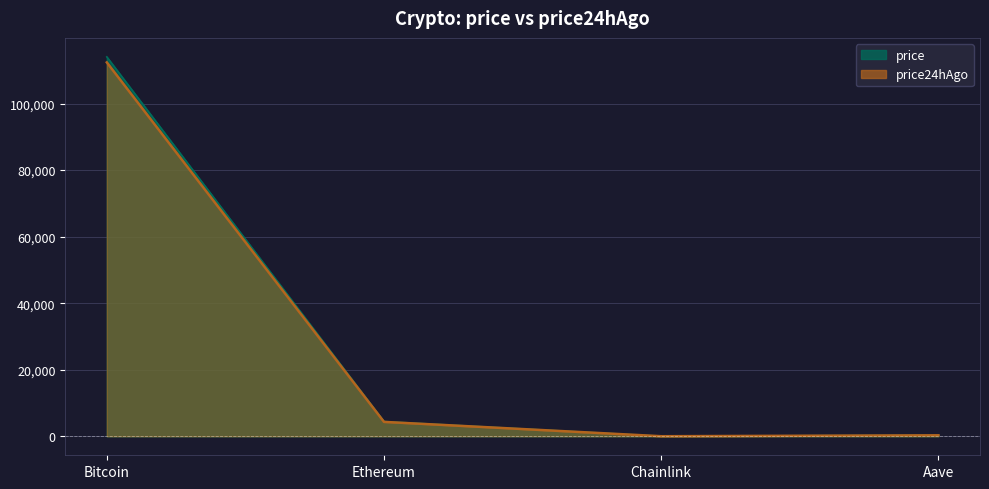

The price24hAgo series shows 4333.4 at Ethereum. True or false?

True